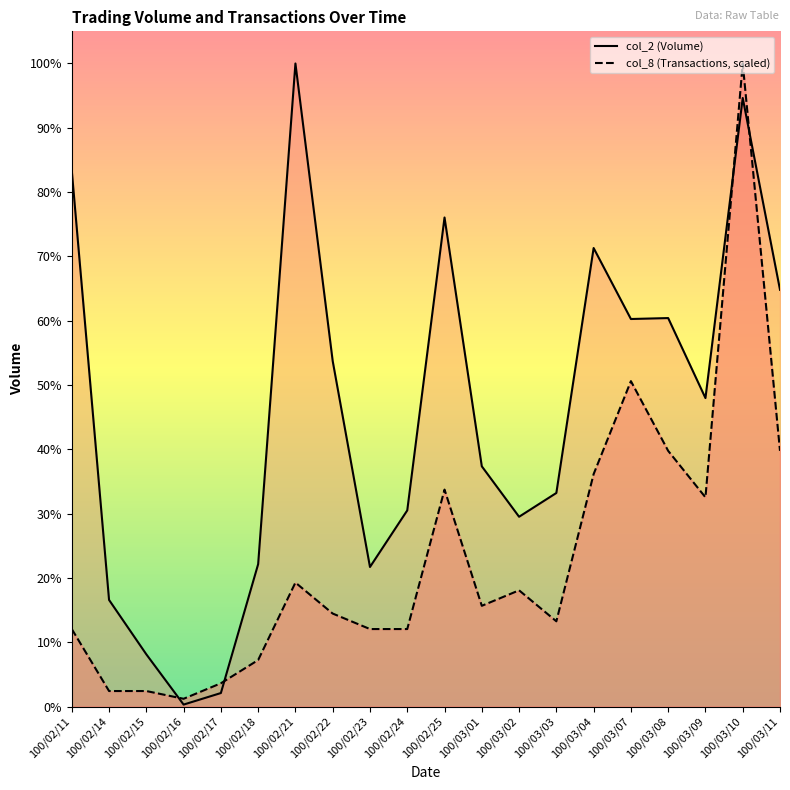

At which category is the sum across all series the highest?

100/03/10